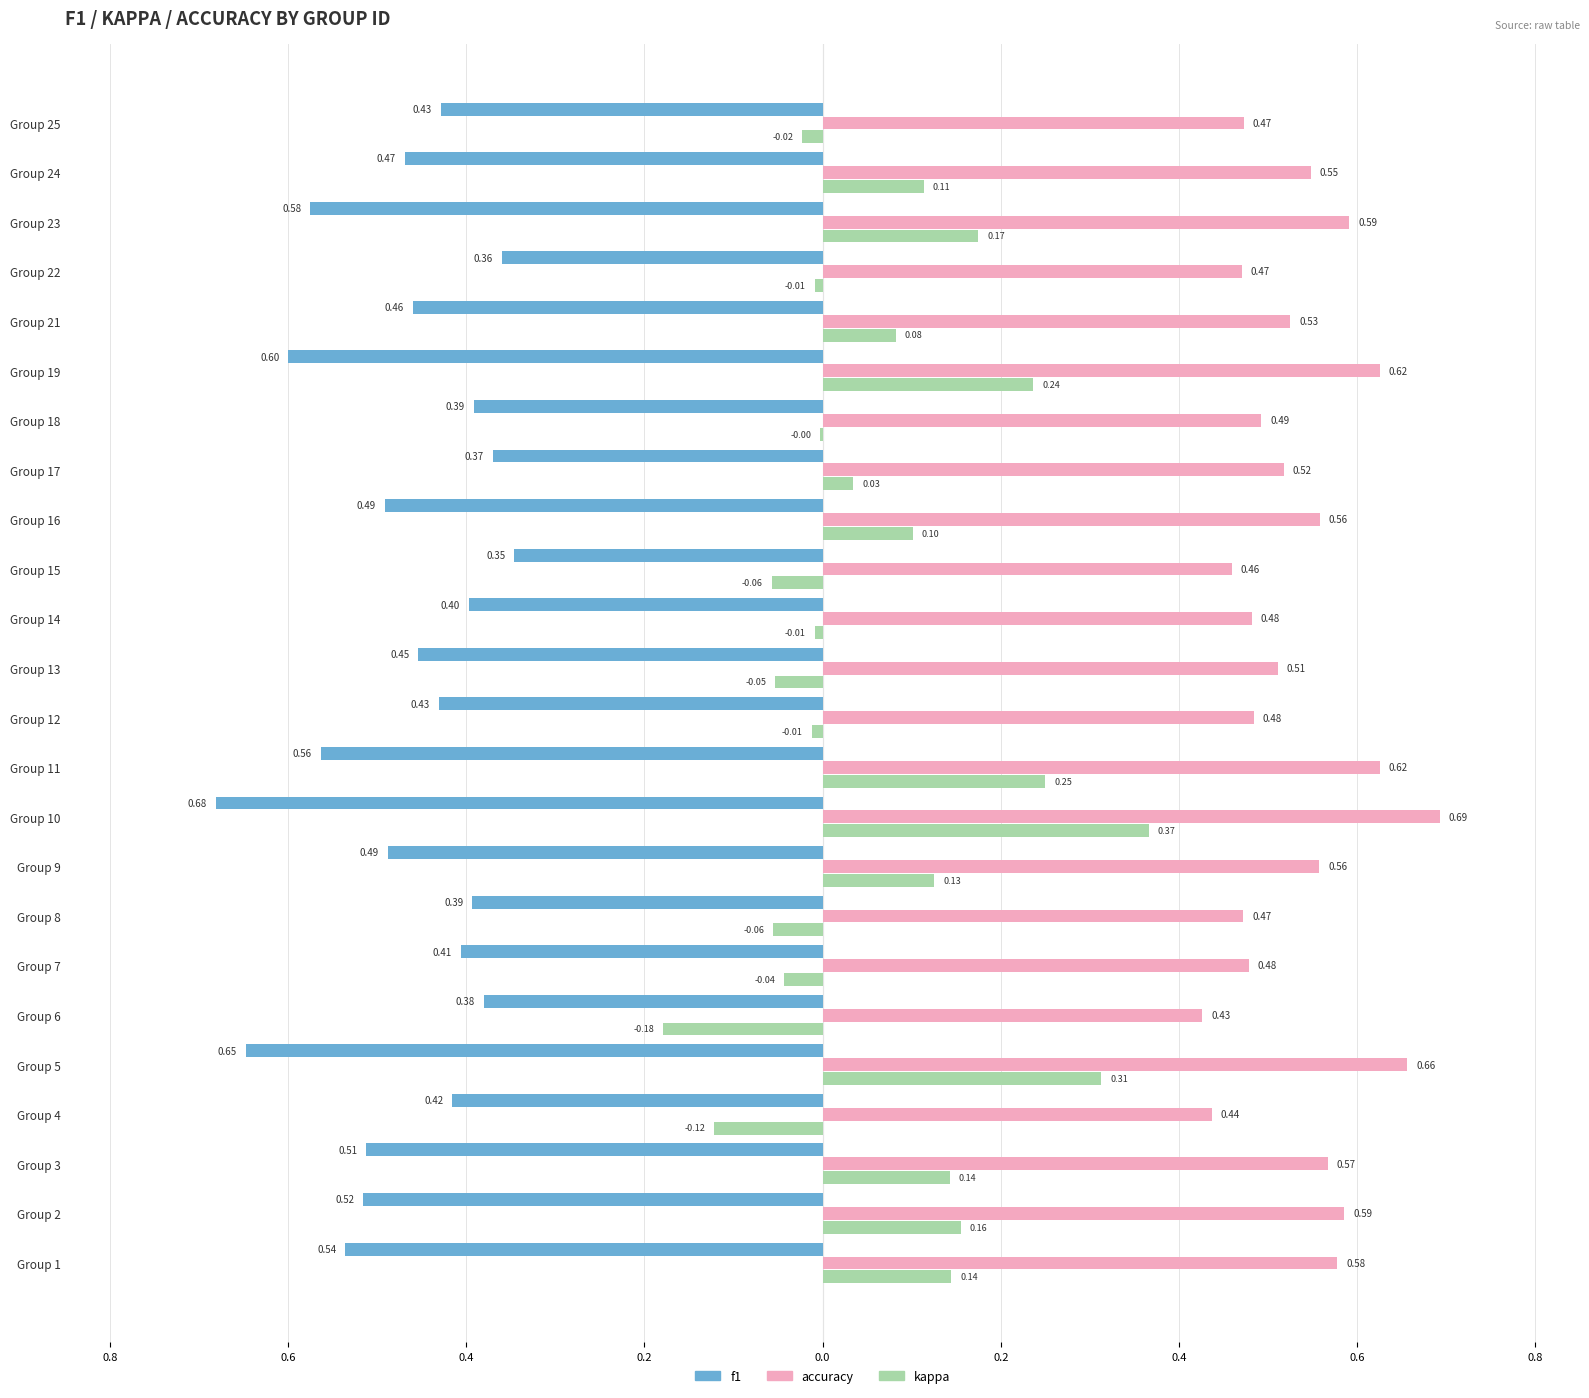

What are all the series names shown in the legend?

f1, kappa, accuracy